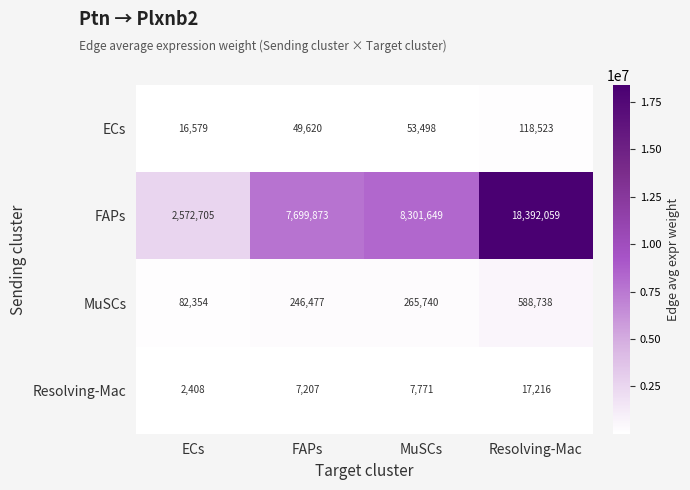

Count the number of categories in the chart.

4